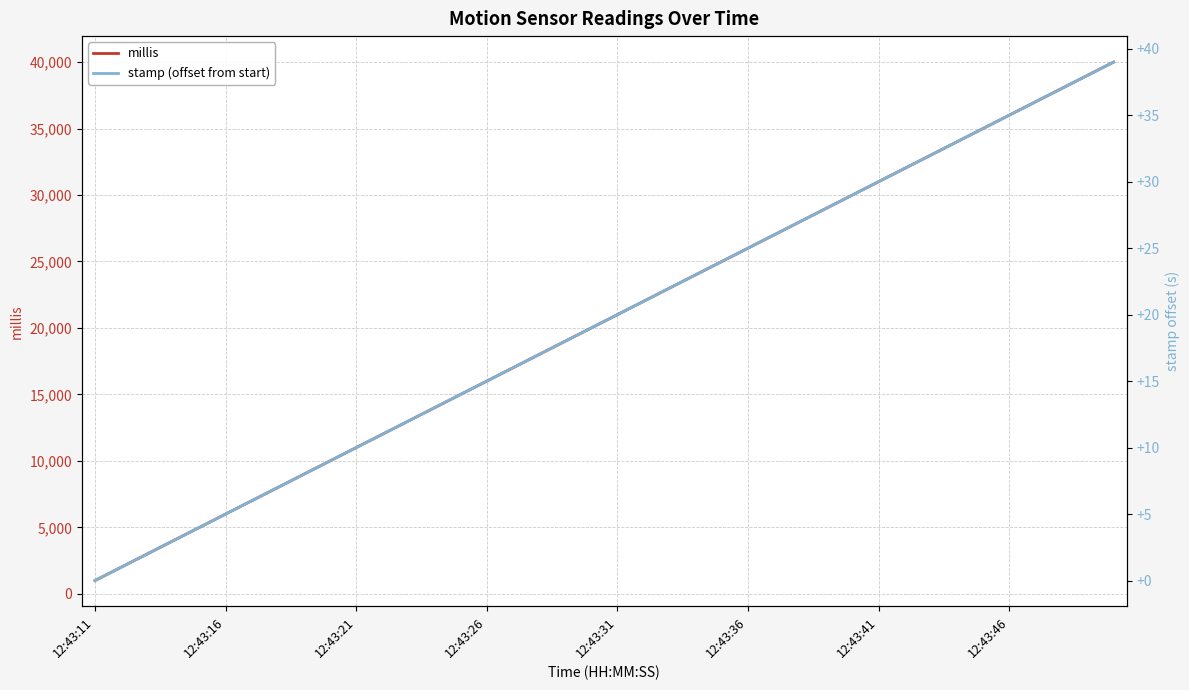

How many lines are shown in the chart?

2